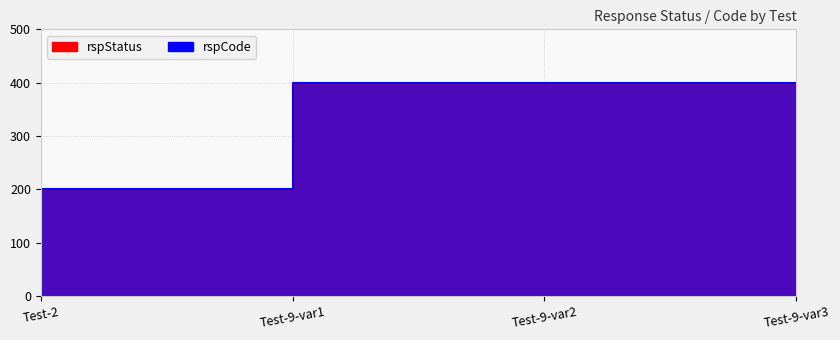

Reading left to right, list all the values displayed in this chart.

200	400	400	400